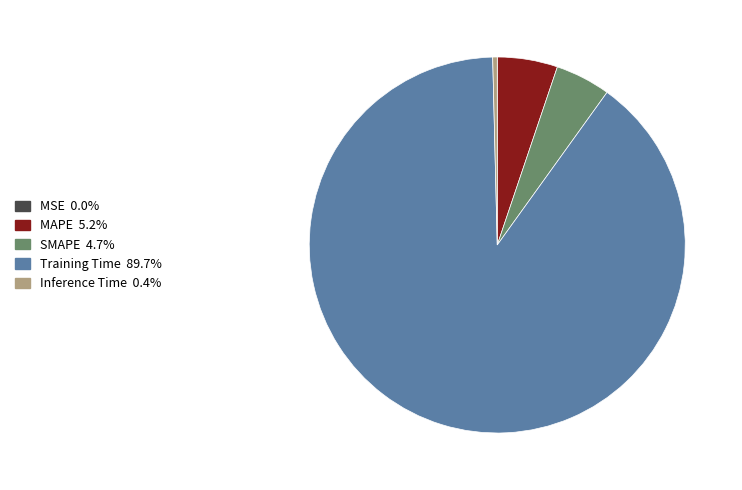

Combined, do Training Time and MAPE account for over 50%?

Yes